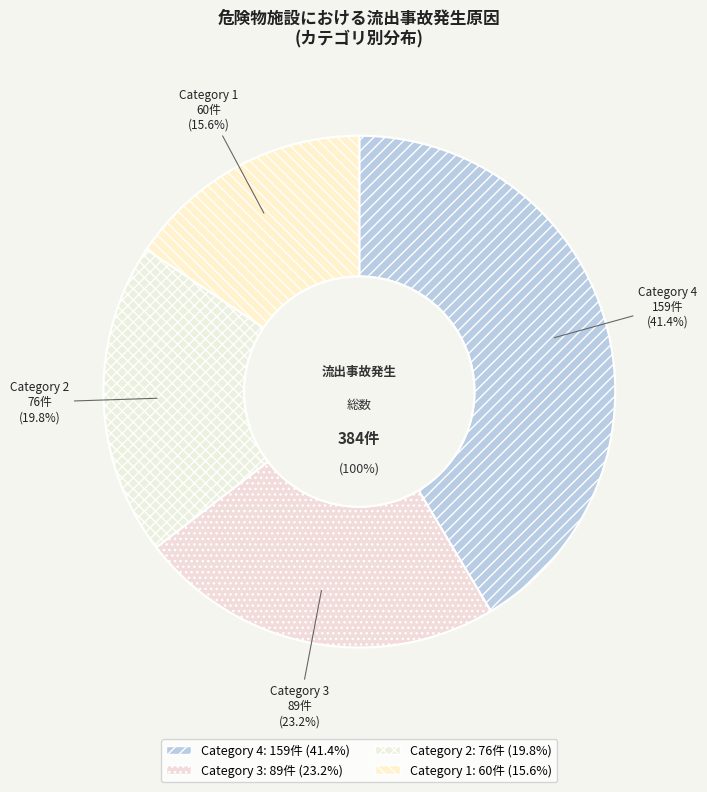

How many segments does this pie chart have?

4